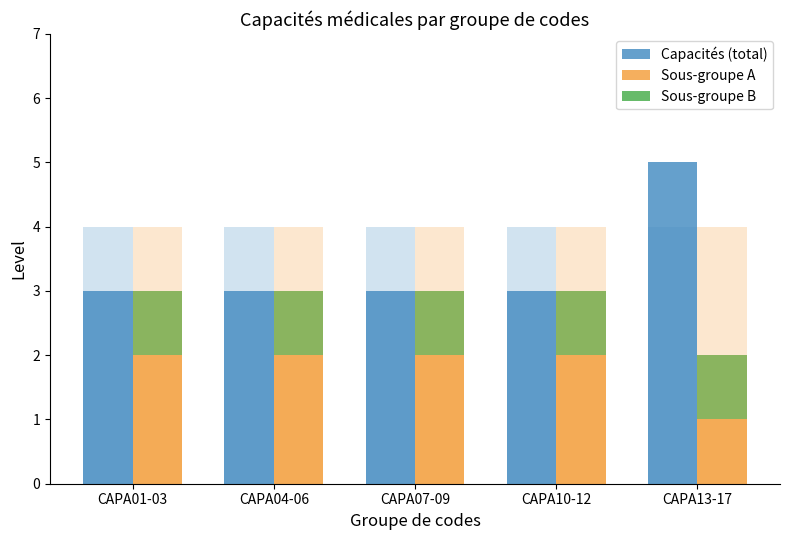

What is the minimum value shown in the chart?

1